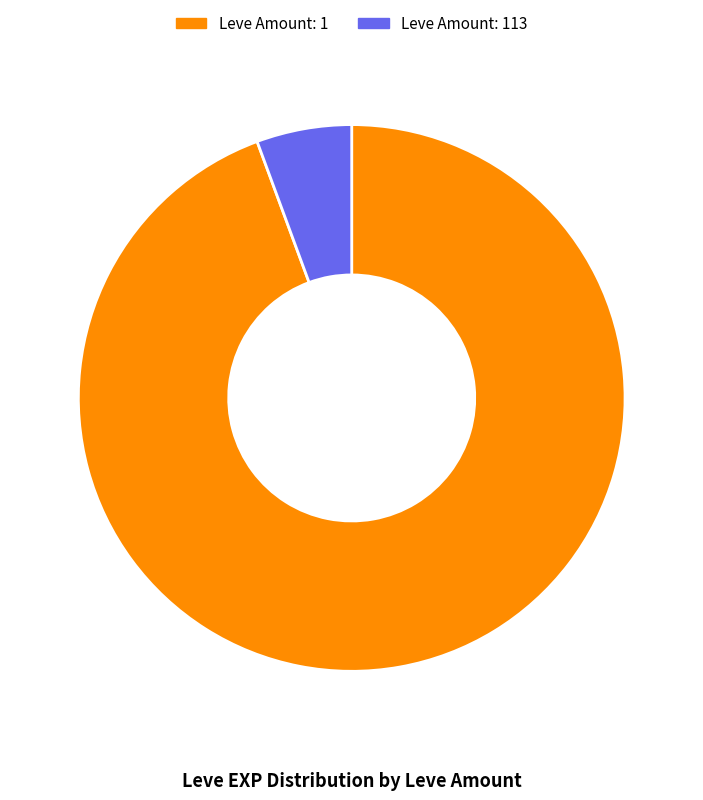

Is there a majority slice in this chart?

Yes